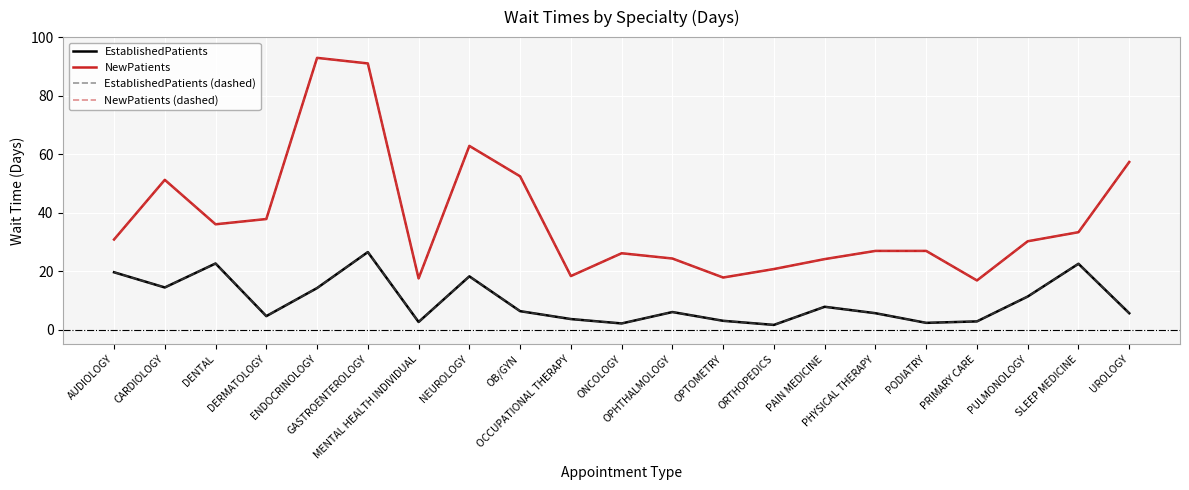

True or false: EstablishedPatients (dashed) and NewPatients (dashed) cross at least once.

False